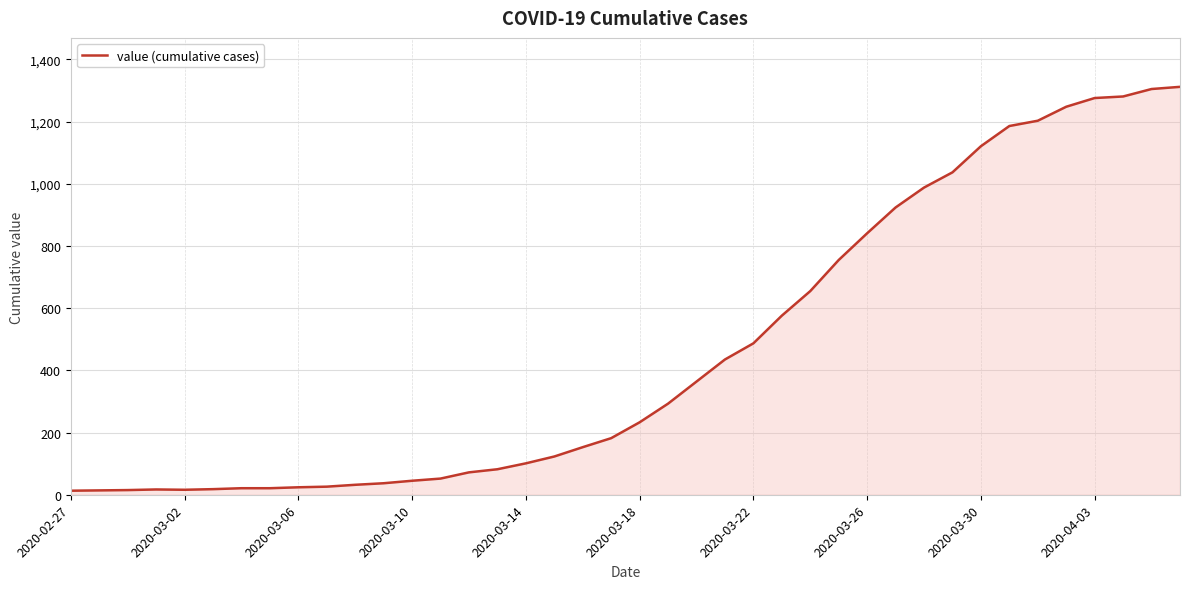

What is the maximum value shown in the chart?

1312